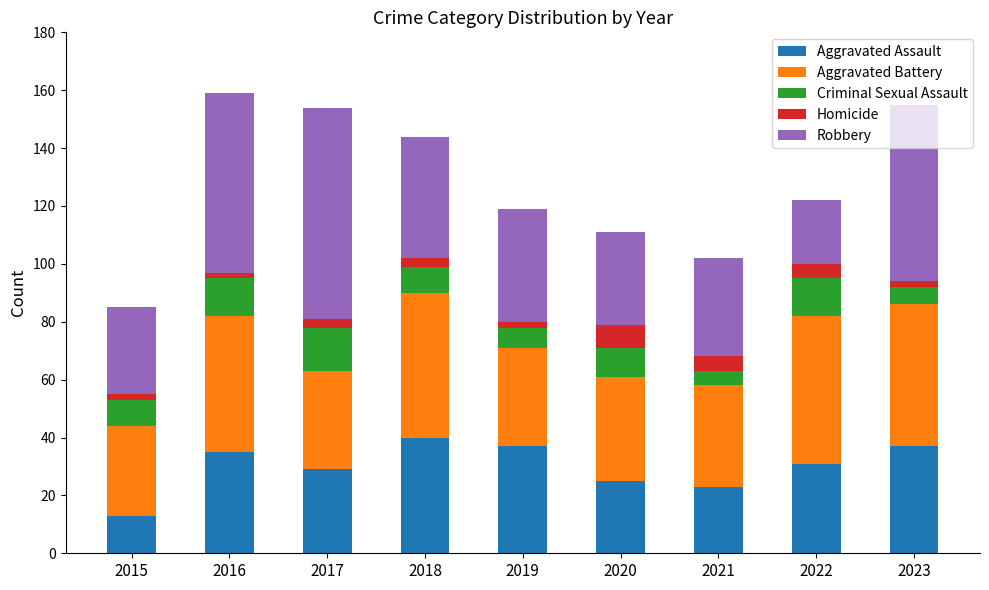

What is the highest value of the Aggravated Assault series?

40